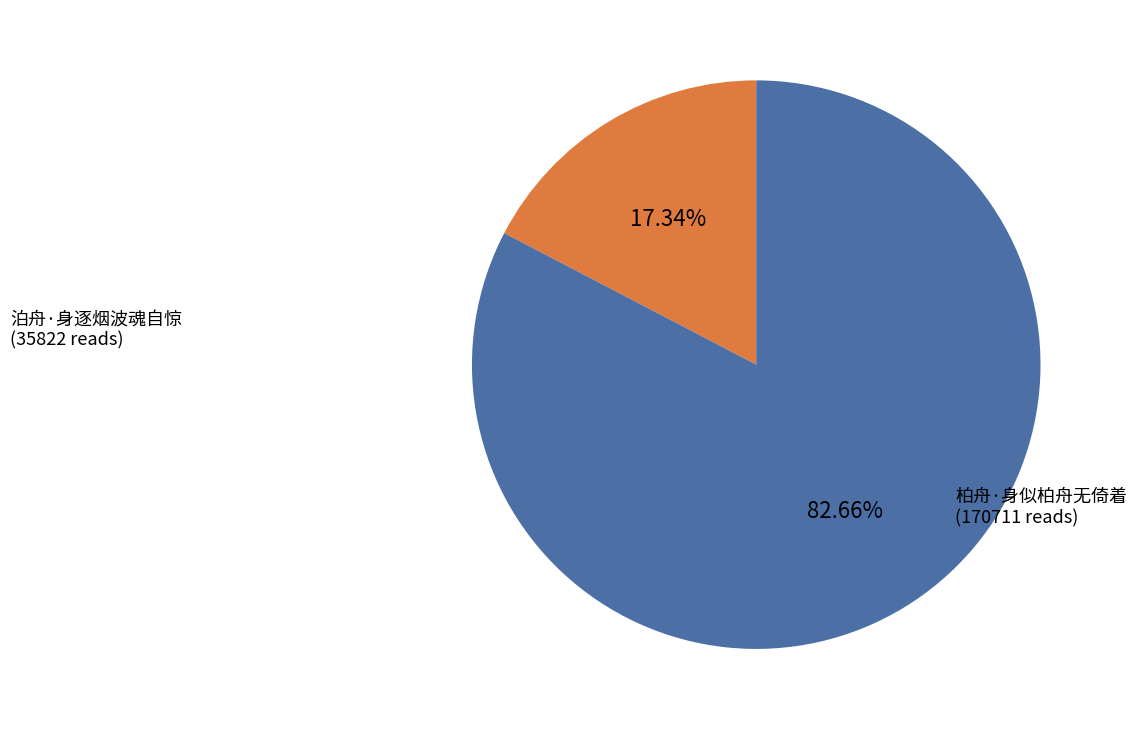

How many segments does this pie chart have?

2